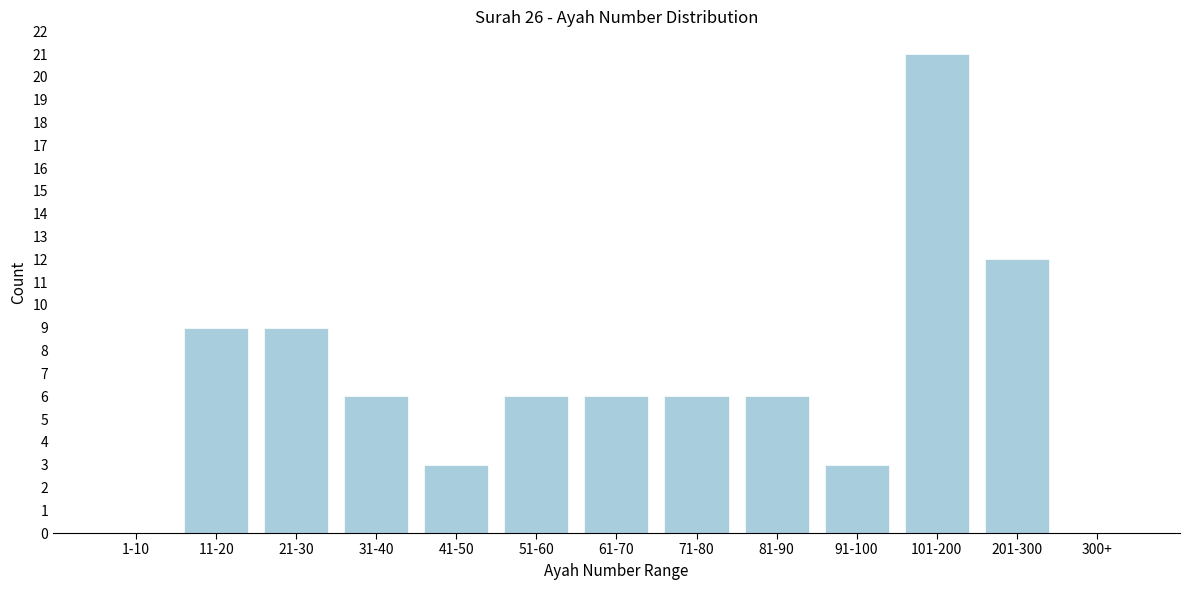

Reading right to left, transcribe all the data shown in this chart.

300+=0	201-300=12	101-200=21	91-100=3	81-90=6	71-80=6	61-70=6	51-60=6	41-50=3	31-40=6	21-30=9	11-20=9	1-10=0